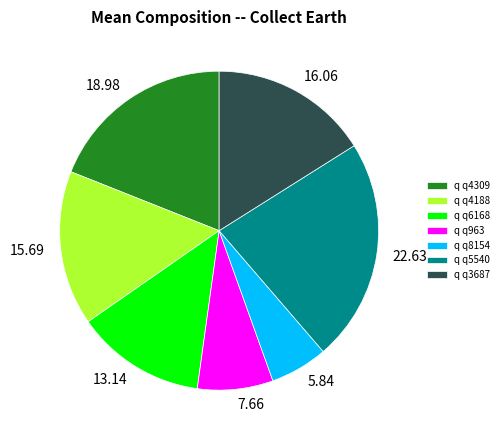

Is there any slice that represents more than half of the pie?

No